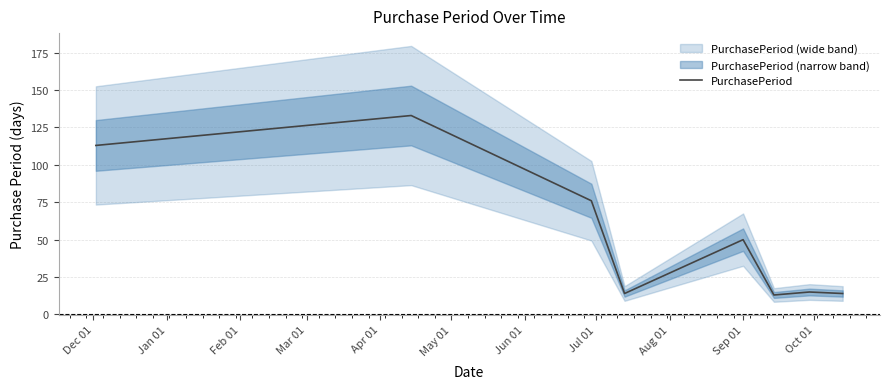

What is the minimum value for PurchasePeriod?

13